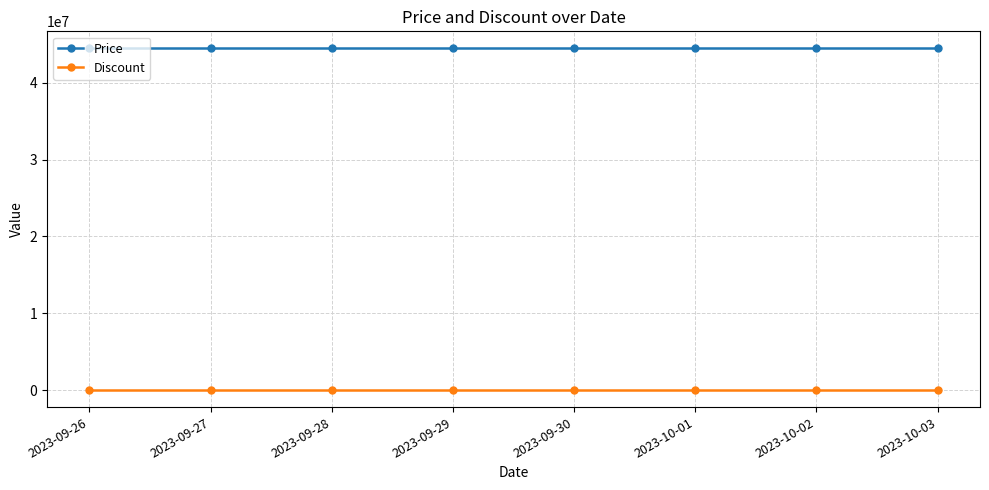

How many series are shown in this chart?

2